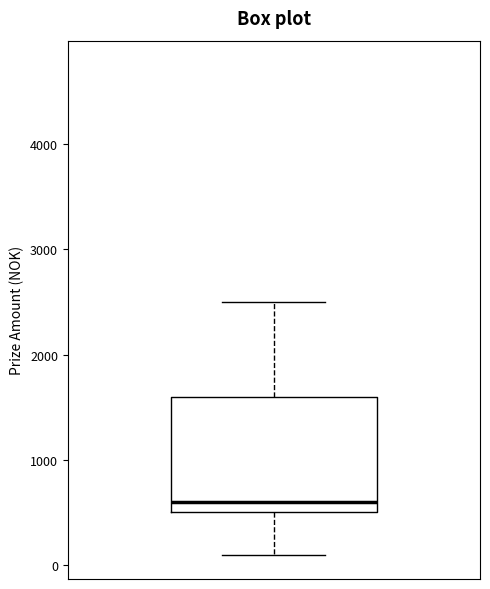

Read this box plot against the y-axis: the position of the median line, the range covered by the box, and the ends of both whiskers. The values are not printed on the chart, so give them approximately, as read against the axis.

median 600, box 500 to 1600, whiskers 100 to 2500